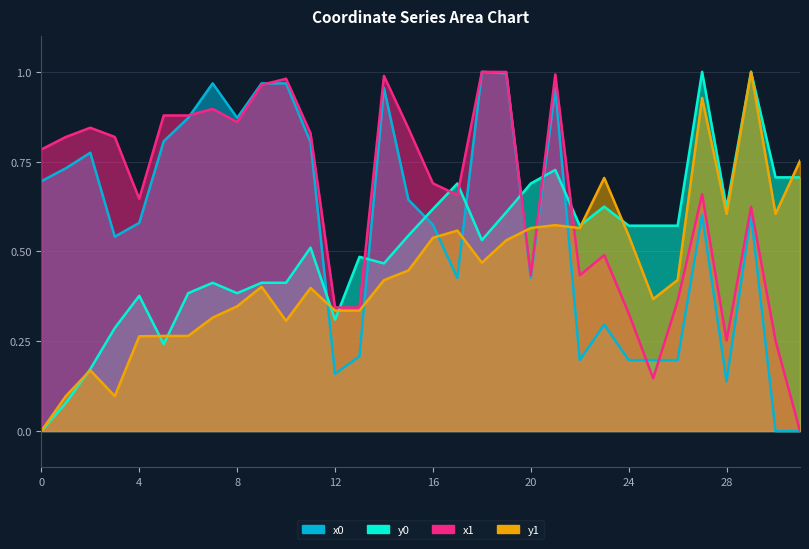

What is the difference between the highest and lowest values at 17?

0.3